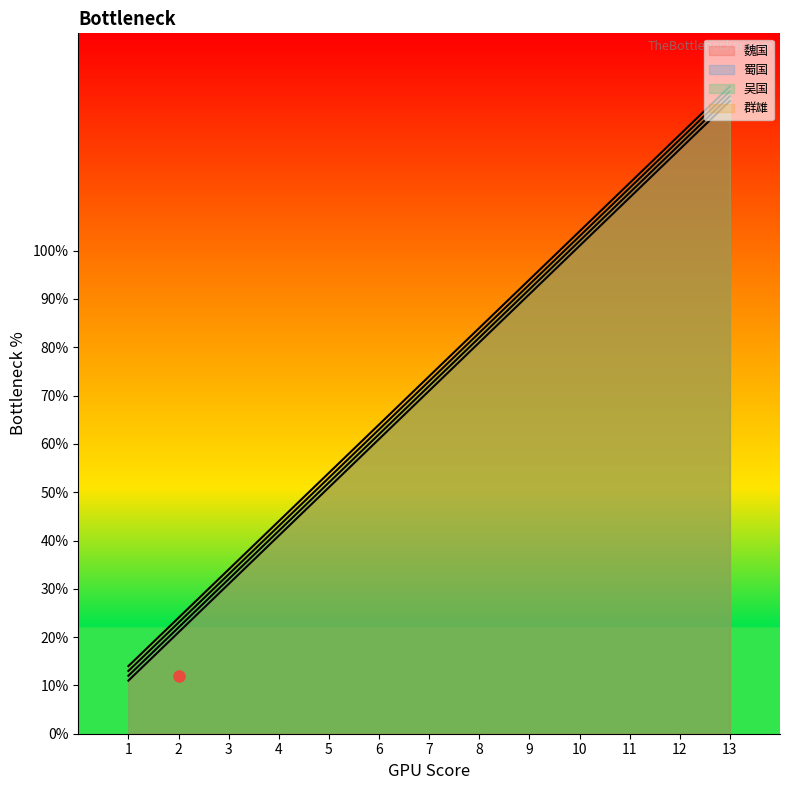

What is the value of the 吴国 point at the 1st from the left?

13